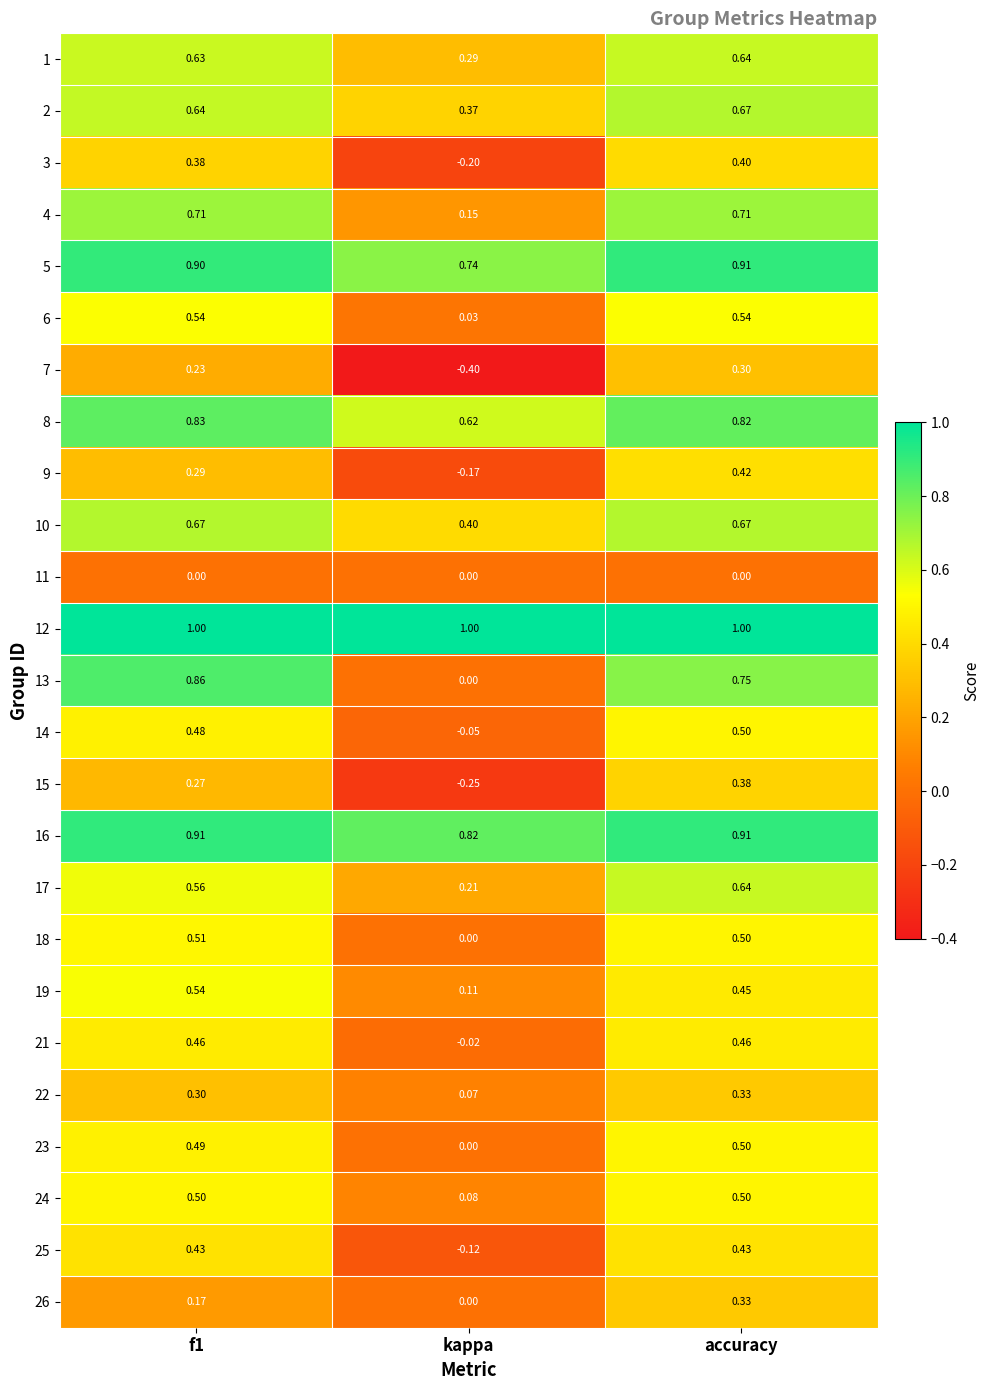

Is the value of 17 at kappa greater than the value of 7 at kappa?

Yes